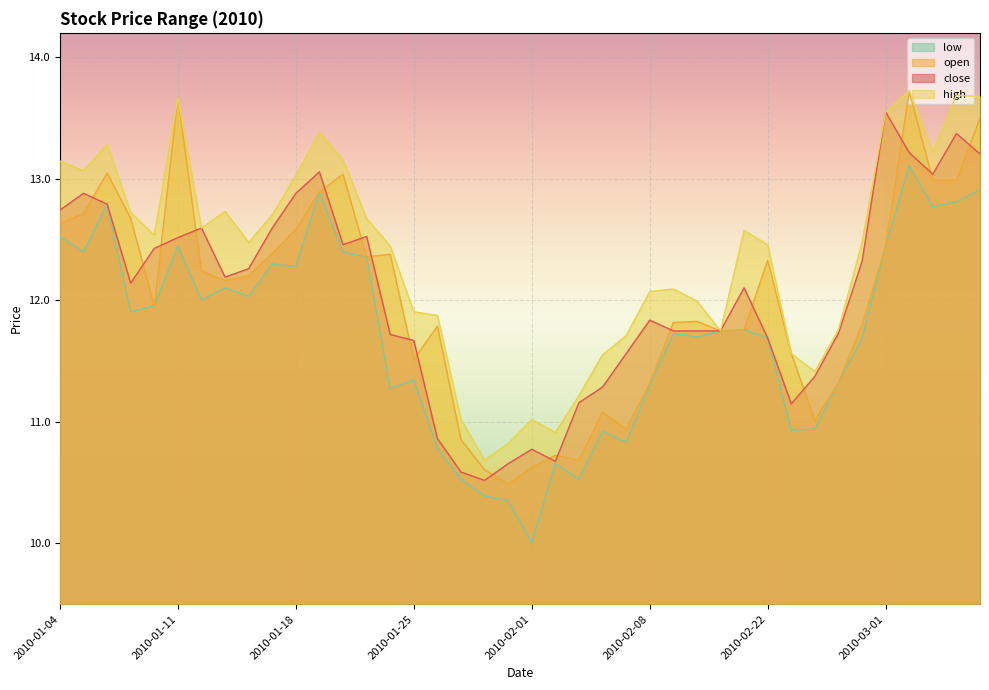

Which category has the lowest value across all series?

2010-02-01